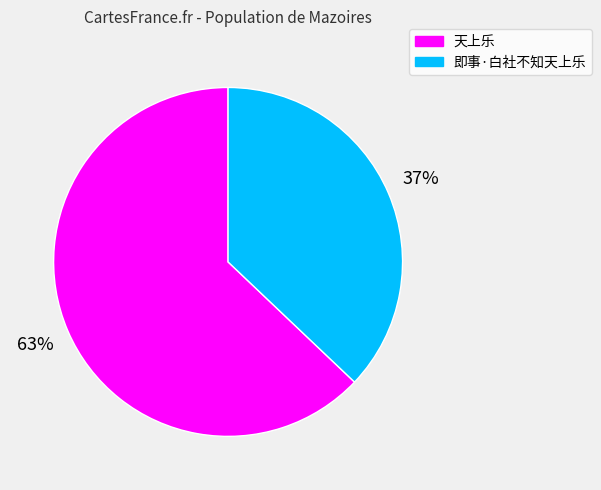

To the nearest percent, what portion does 天上乐 represent?

63%